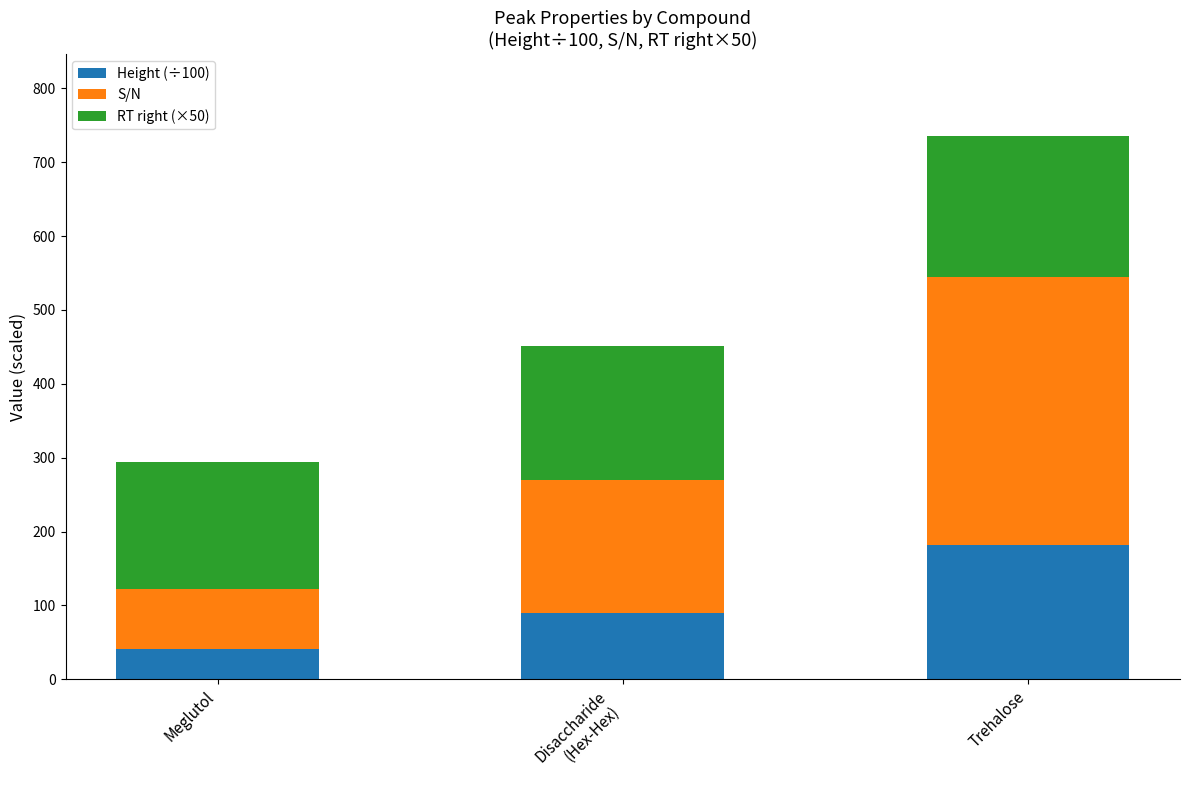

Which category has the lowest value in the Height (÷100) series?

Meglutol